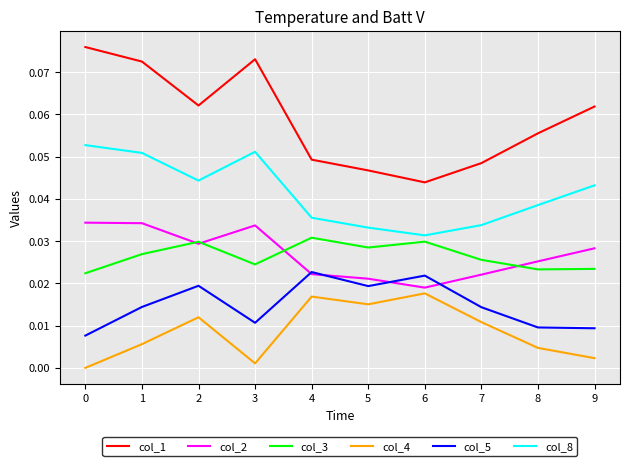

Is it true that col_1 equals 0.0 at 6?

True